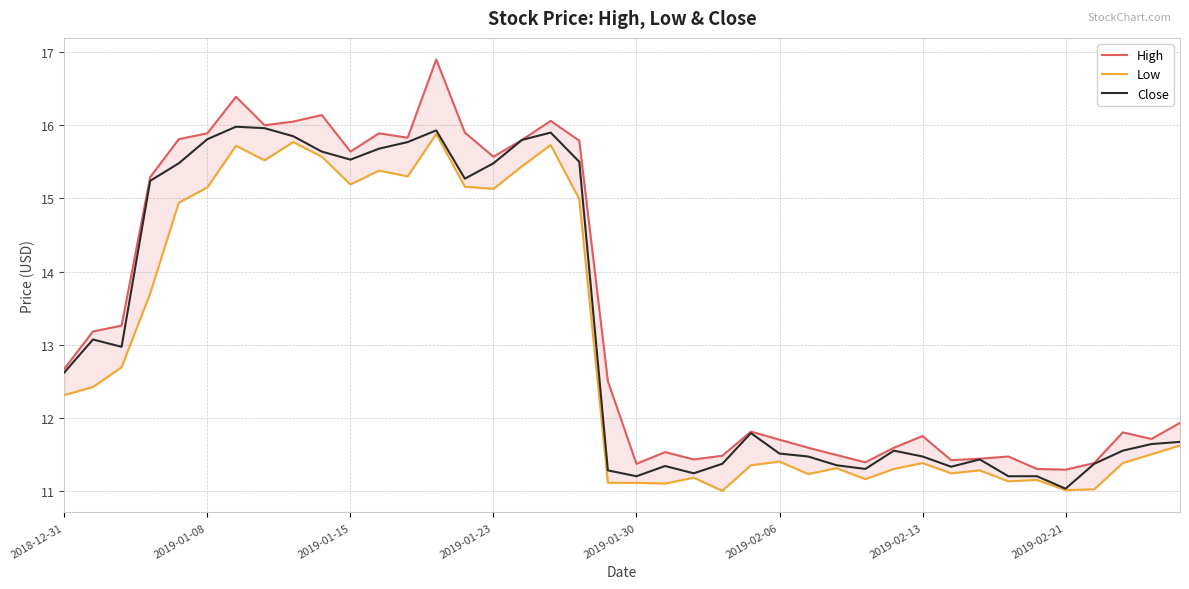

The Close series shows 11.2 at 2019-01-30. True or false?

True